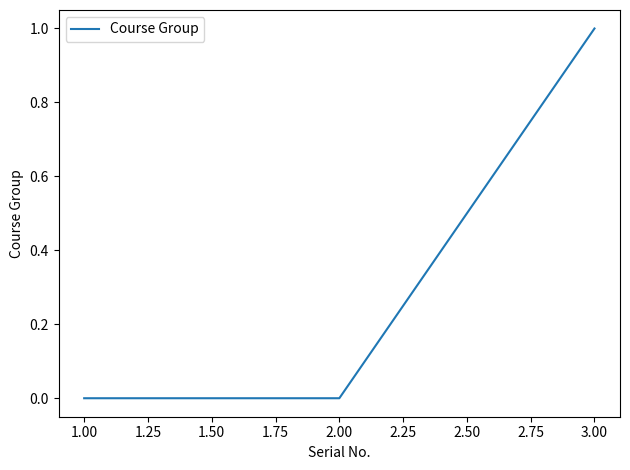

What position from the left is 3.00?

3